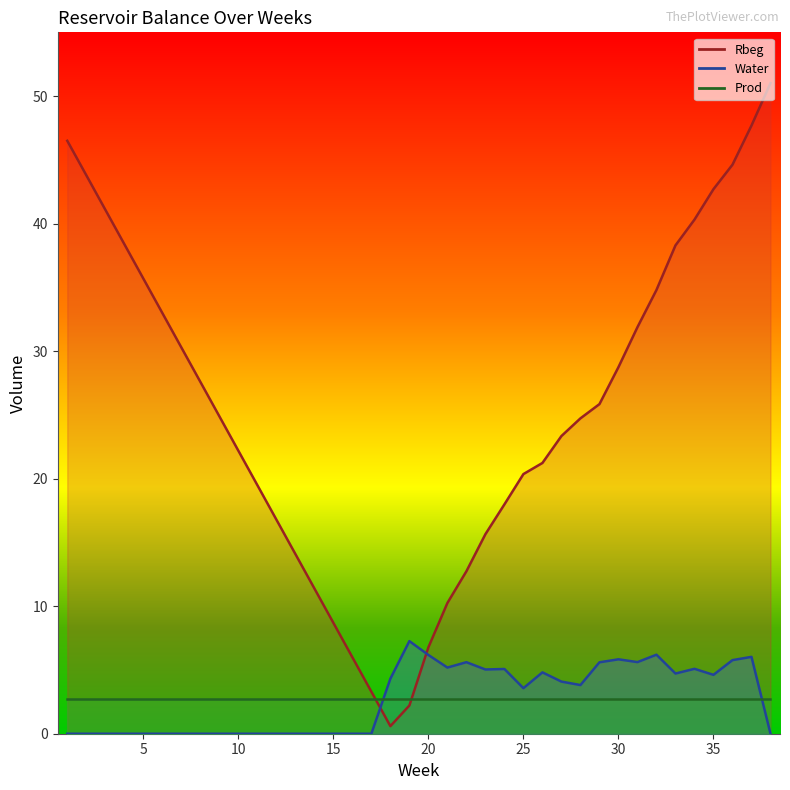

How many values in the Water series are below 3?

18